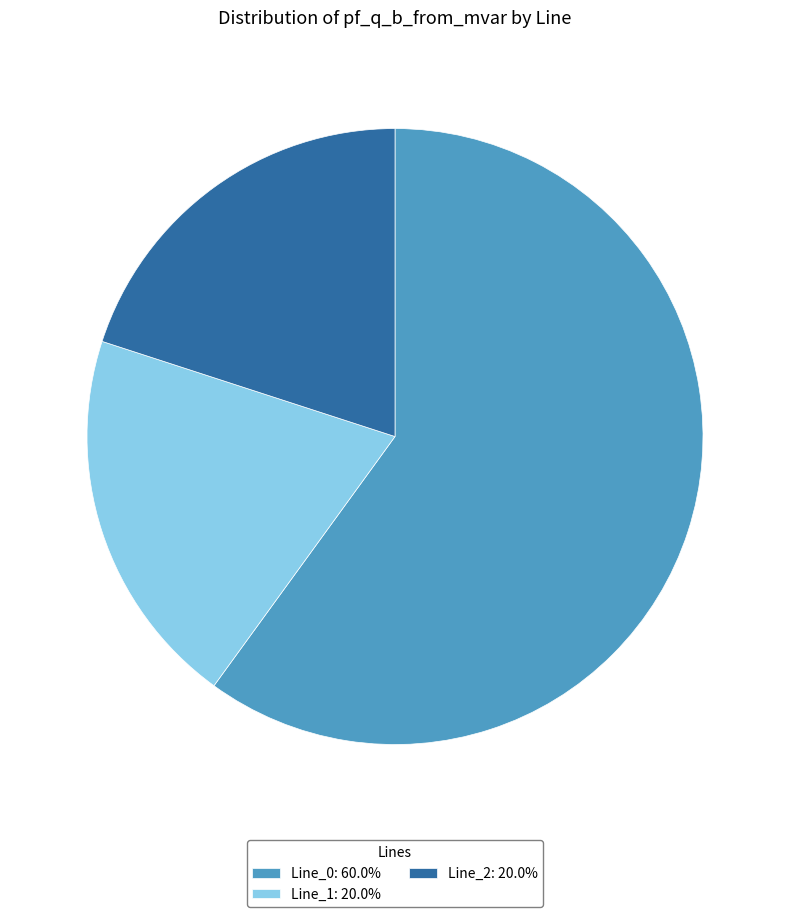

Is there a majority slice in this chart?

Yes